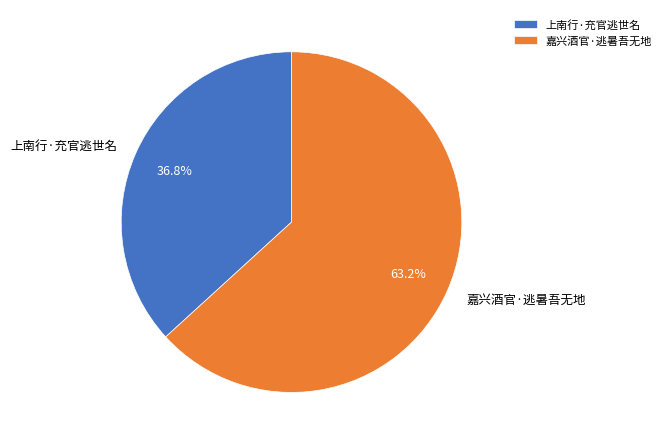

Is it true that 嘉兴酒官·逃暑吾无地 is 54% of the pie?

False